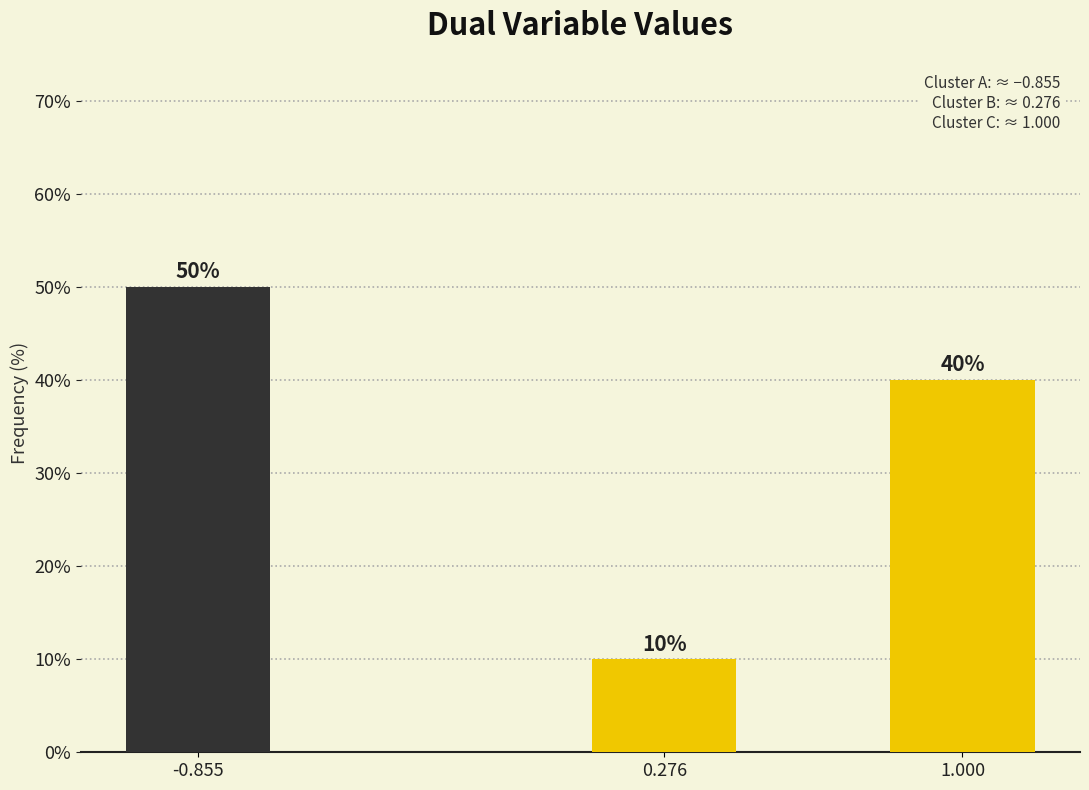

Reading left to right, list all the values displayed in this chart.

50	10	40